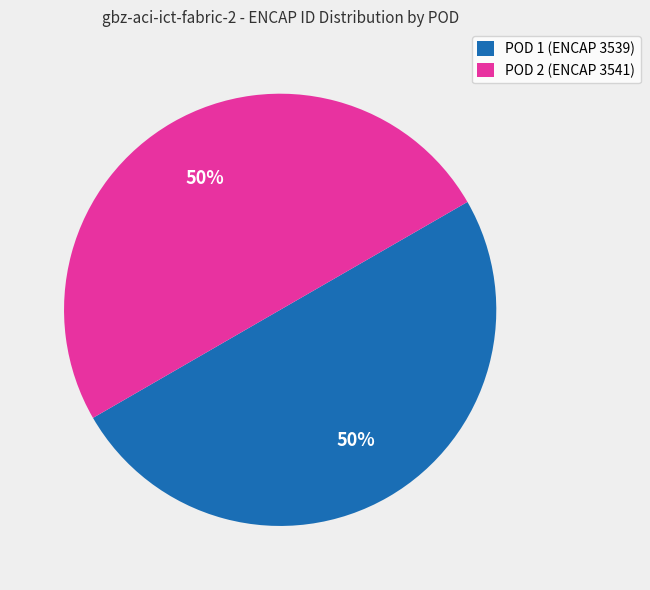

Approximately how many times larger is the value at POD 1 (ENCAP 3539) compared to POD 2 (ENCAP 3541)?

1.0